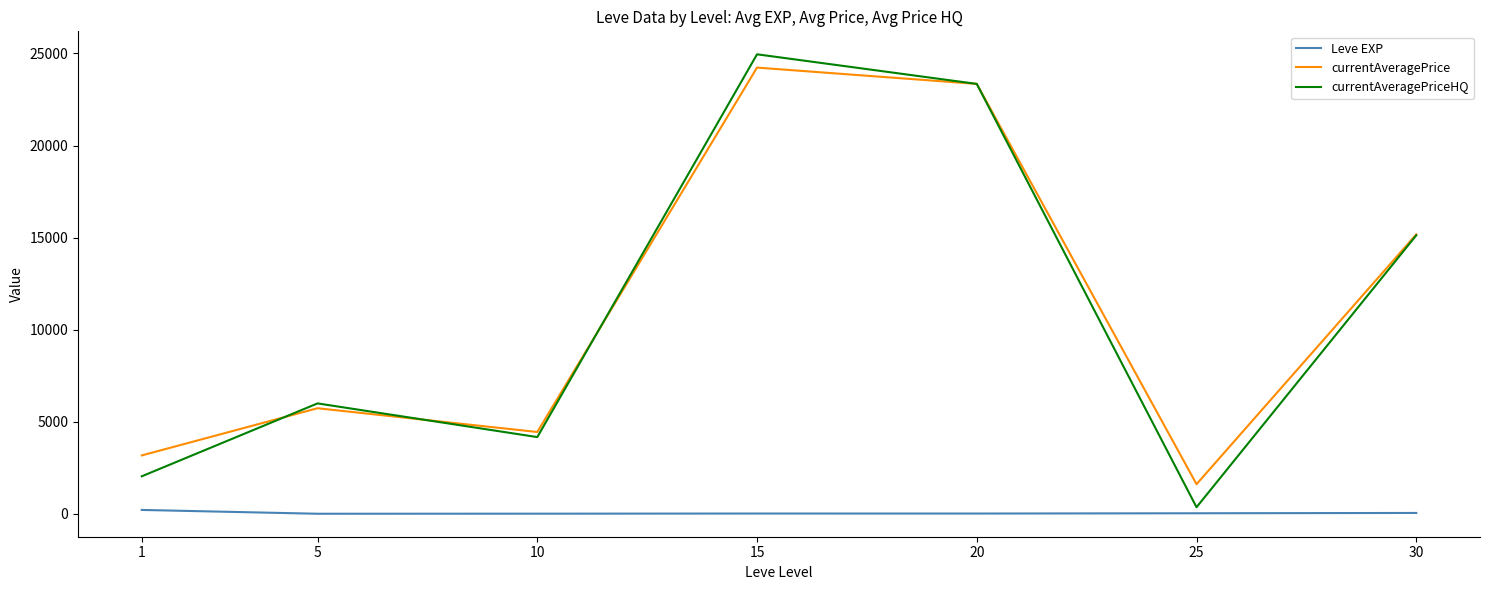

True or false: currentAveragePrice and Leve EXP cross at least once.

False